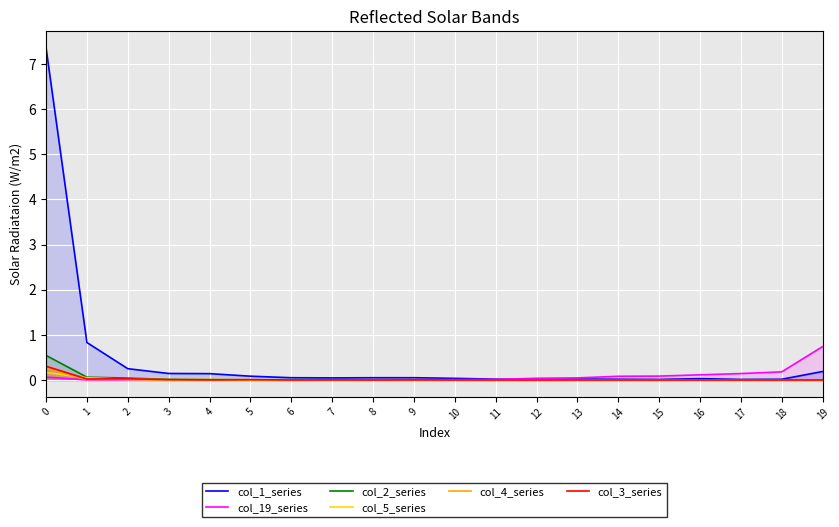

Reading left to right, extract all data points from this chart.

col_1_series: 0=7.4	1=0.8	2=0.2	3=0.1	4=0.1	5=0.1	6=0.1	7=0.0	8=0.1	9=0.1	10=0.0	11=0.0	12=0.0	13=0.0	14=0.0	15=0.0	16=0.0	17=0.0	18=0.0	19=0.2
col_19_series: 0=0.1	1=0.0	2=0.0	3=0.0	4=0.0	5=0.0	6=0.0	7=0.0	8=0.0	9=0.0	10=0.0	11=0.0	12=0.0	13=0.0	14=0.1	15=0.1	16=0.1	17=0.1	18=0.2	19=0.7
col_2_series: 0=0.5	1=0.1	2=0.0	3=0.0	4=0.0	5=0.0	6=0.0	7=0.0	8=0.0	9=0.0	10=0.0	11=0.0	12=0.0	13=0.0	14=0.0	15=0.0	16=0.0	17=0.0	18=0.0	19=0.0
col_5_series: 0=0.2	1=0.1	2=0.0	3=0.0	4=0.0	5=0.0	6=0.0	7=0.0	8=0.0	9=0.0	10=0.0	11=0.0	12=0.0	13=0.0	14=0.0	15=0.0	16=0.0	17=0.0	18=0.0	19=0.0
col_4_series: 0=0.3	1=0.0	2=0.0	3=0.0	4=0.0	5=0.0	6=0.0	7=0.0	8=0.0	9=0.0	10=0.0	11=0.0	12=0.0	13=0.0	14=0.0	15=0.0	16=0.0	17=0.0	18=0.0	19=0.0
col_3_series: 0=0.3	1=0.0	2=0.0	3=0.0	4=0.0	5=0.0	6=0.0	7=0.0	8=0.0	9=0.0	10=0.0	11=0.0	12=0.0	13=0.0	14=0.0	15=0.0	16=0.0	17=0.0	18=0.0	19=0.0